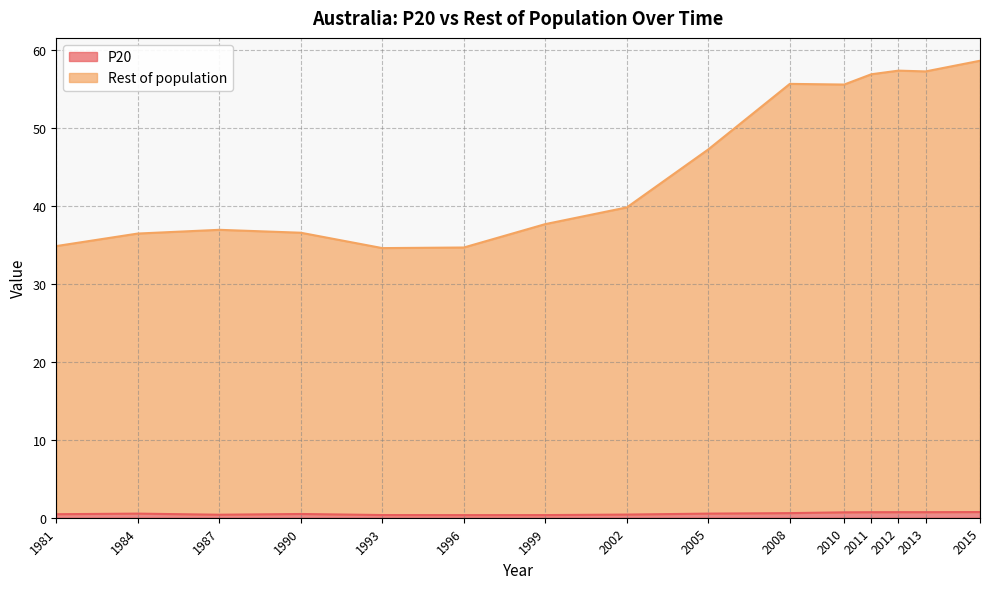

What is the sum of all Rest of population values?

680.5